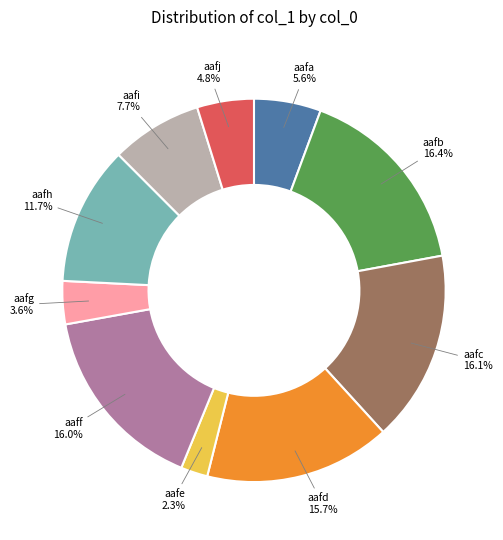

Do aafj and aafd together represent more than half of the pie?

No